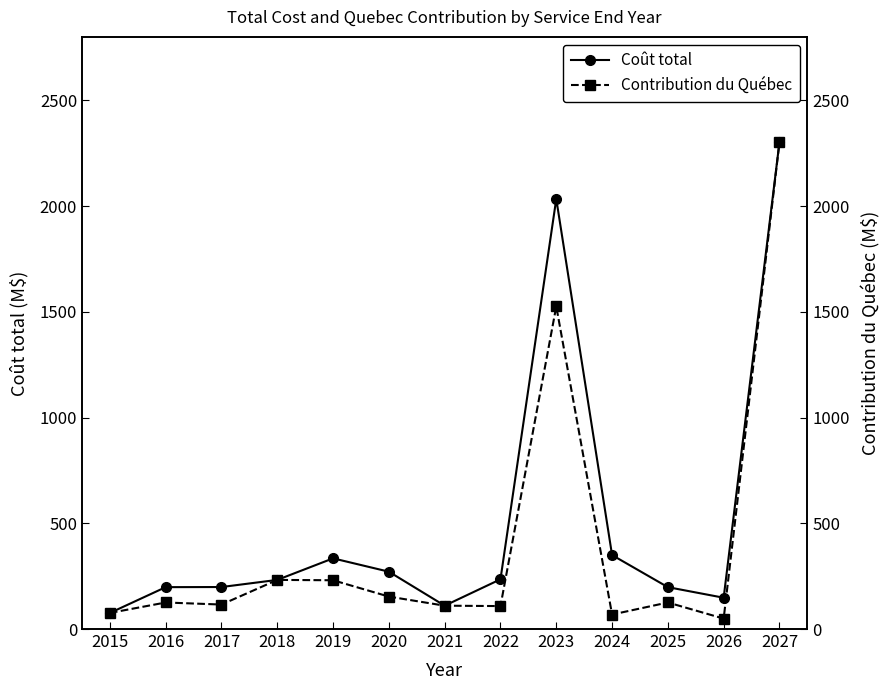

List the series in order of their peak value, lowest first.

Coût total, Contribution du Québec